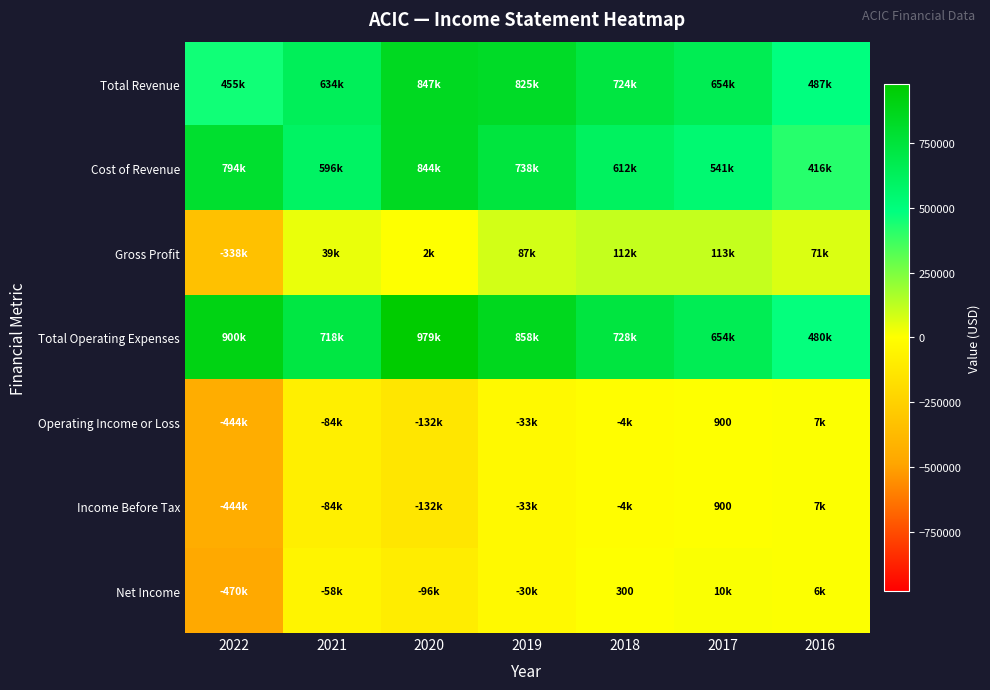

What value does the Total Revenue series have at 2018, to the nearest 50?

723900